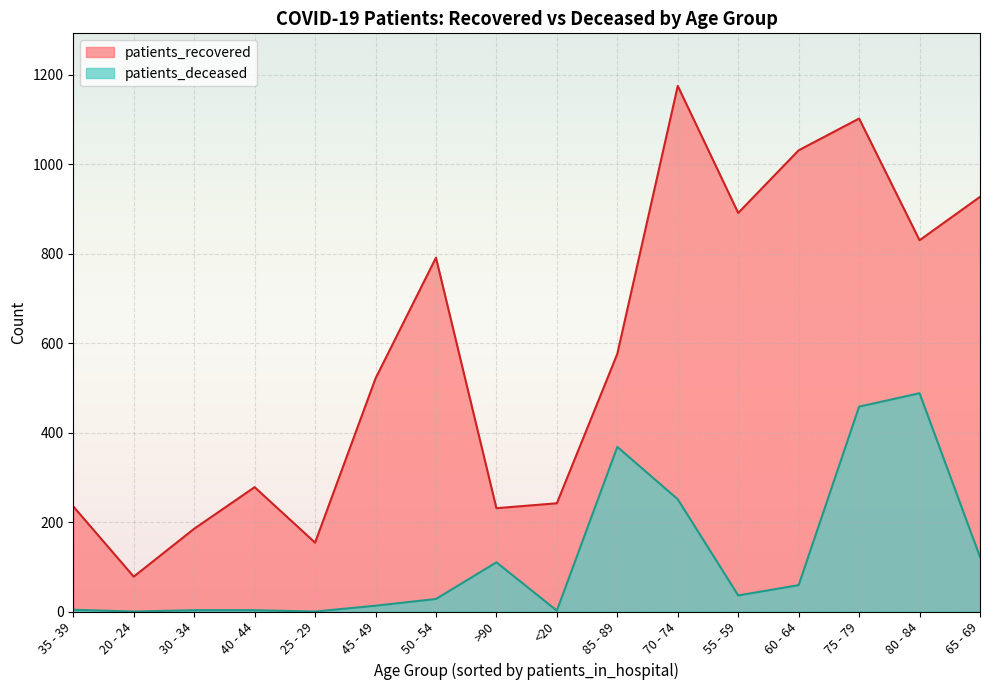

What is the approximate value of patients_recovered at 65 - 69, to the nearest 10?

930